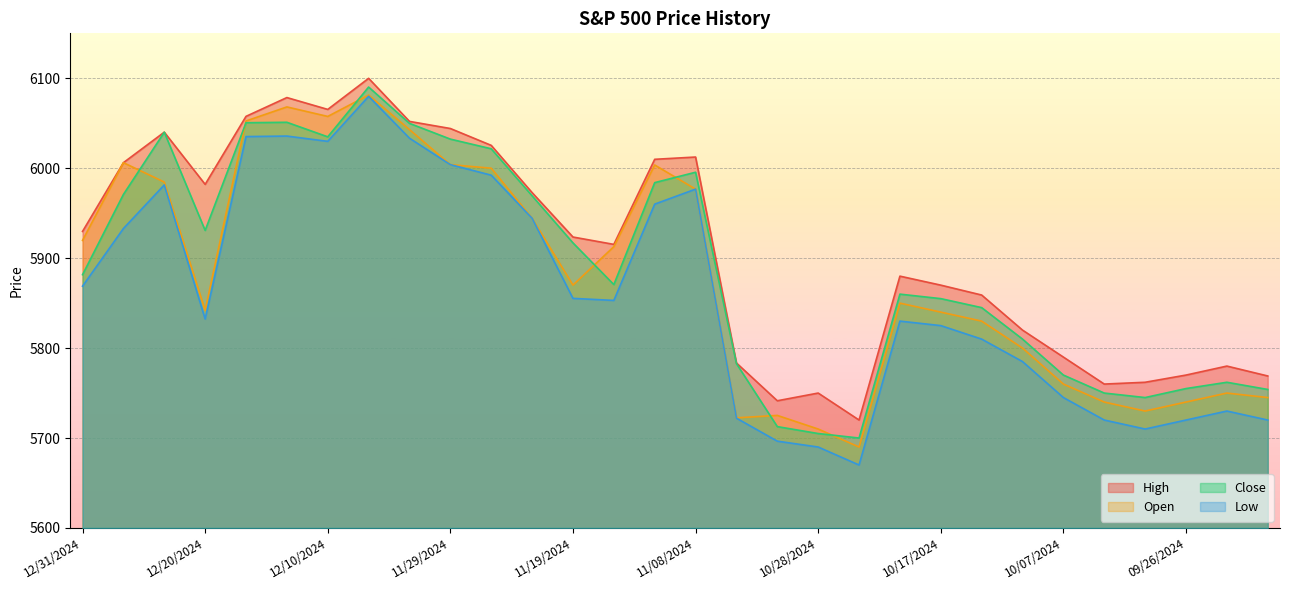

List the labels in order of Low value, smallest first.

10/24/2024, 10/28/2024, 11/01/2024, 09/30/2024, 10/03/2024, 09/26/2024, 09/19/2024, 11/05/2024, 09/23/2024, 10/07/2024, 10/10/2024, 10/14/2024, 10/17/2024, 10/21/2024, 12/20/2024, 11/15/2024, 11/19/2024, 12/31/2024, 12/27/2024, 11/22/2024, 11/12/2024, 11/08/2024, 12/24/2024, 11/26/2024, 11/29/2024, 12/10/2024, 12/03/2024, 12/17/2024, 12/13/2024, 12/06/2024